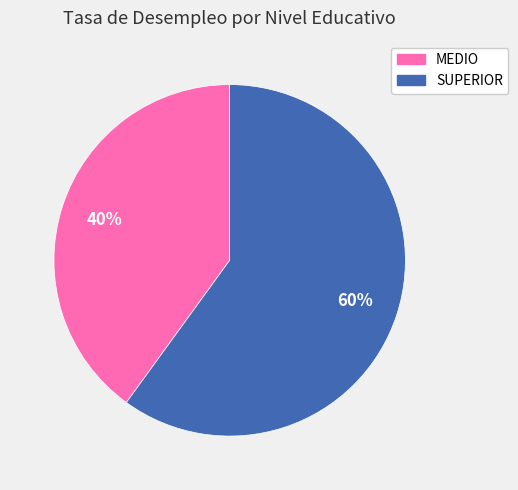

What is the majority slice?

SUPERIOR